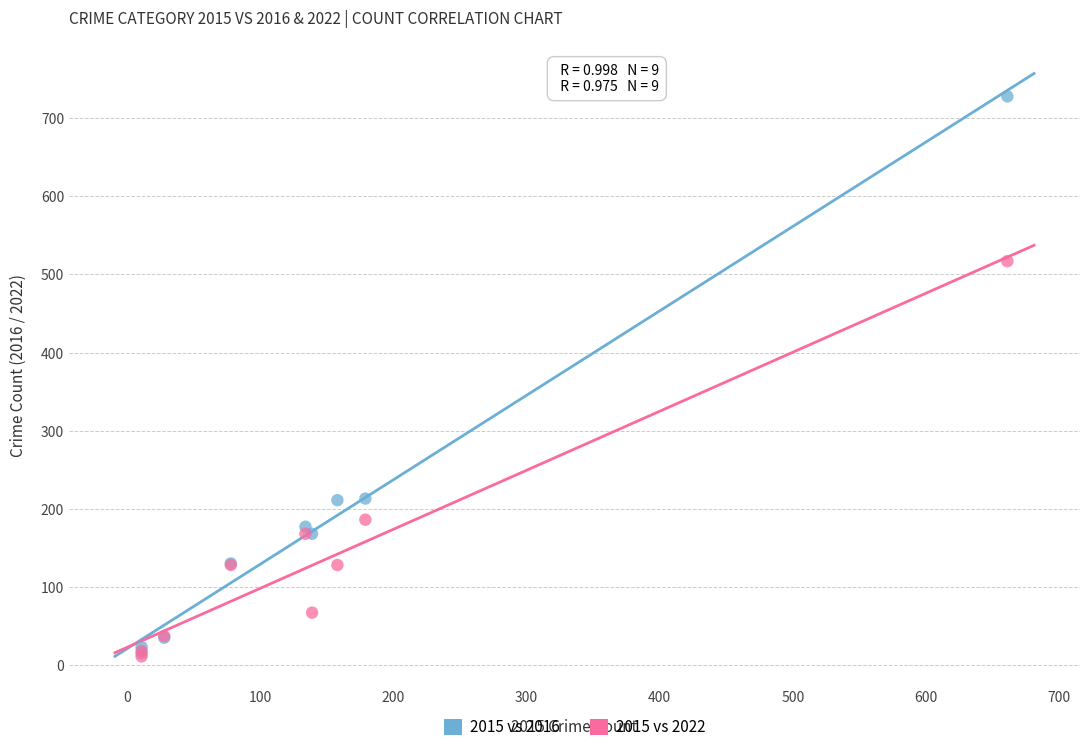

In the 2015 vs 2016 series, what Y value is closest to 371?

213